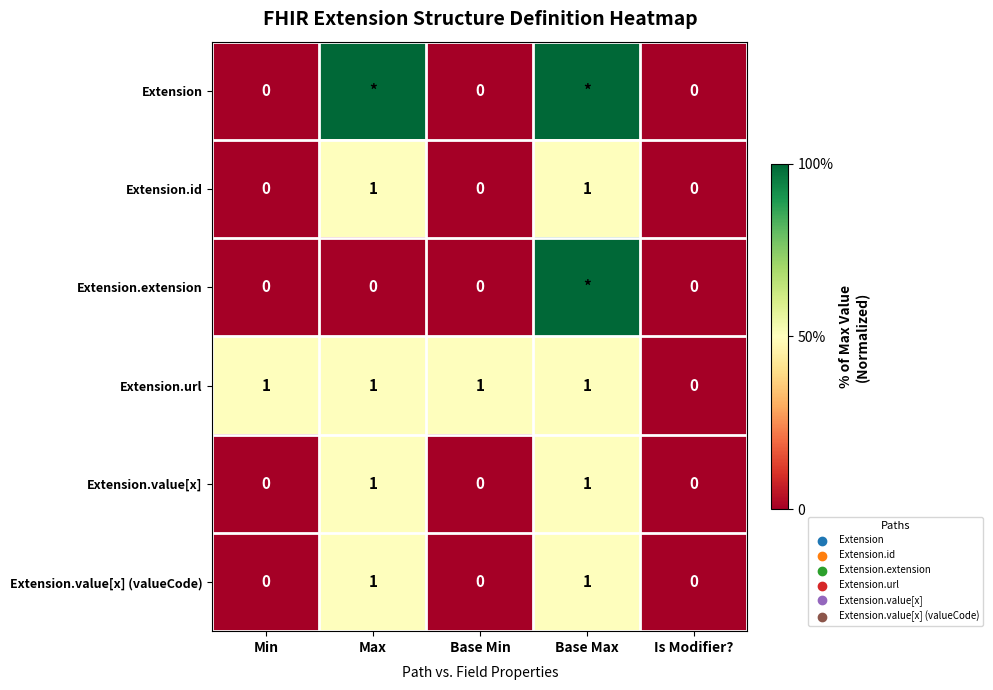

Is it true that Extension.url equals 0.3 at Base Max?

False